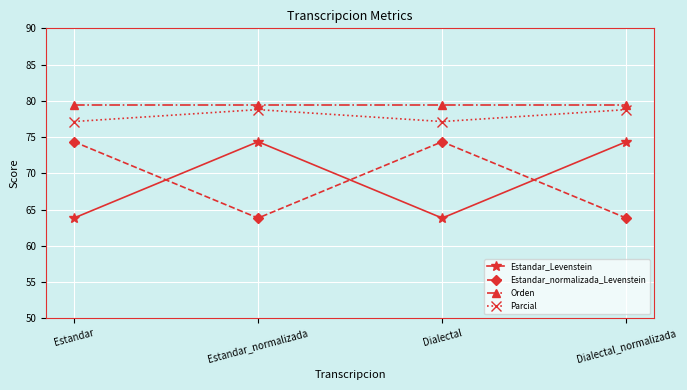

At Dialectal_normalizada, list the series in order from smallest to largest.

Estandar_normalizada_Levenstein, Estandar_Levenstein, Parcial, Orden